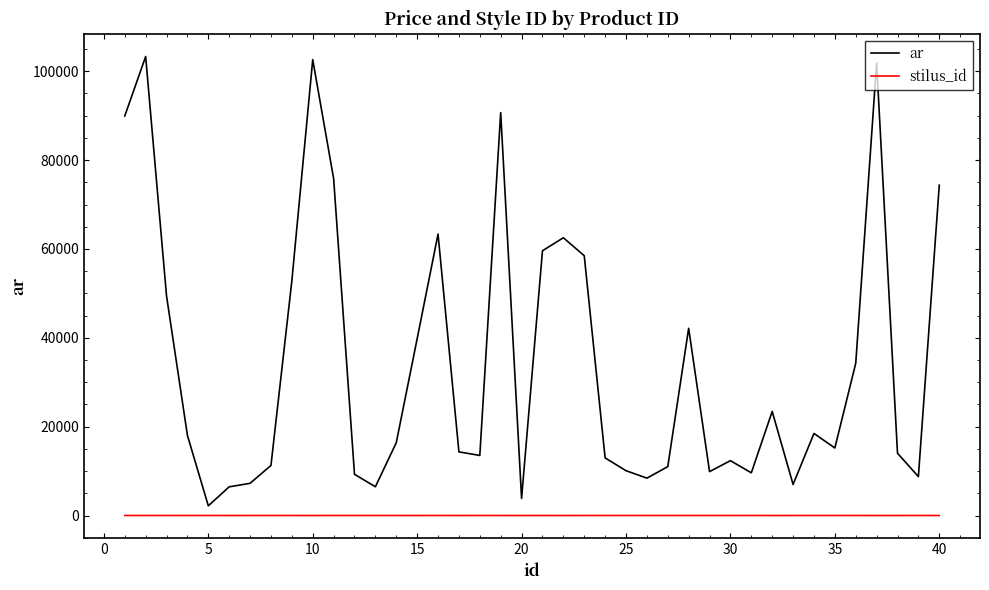

What is the minimum value shown in the chart?

1